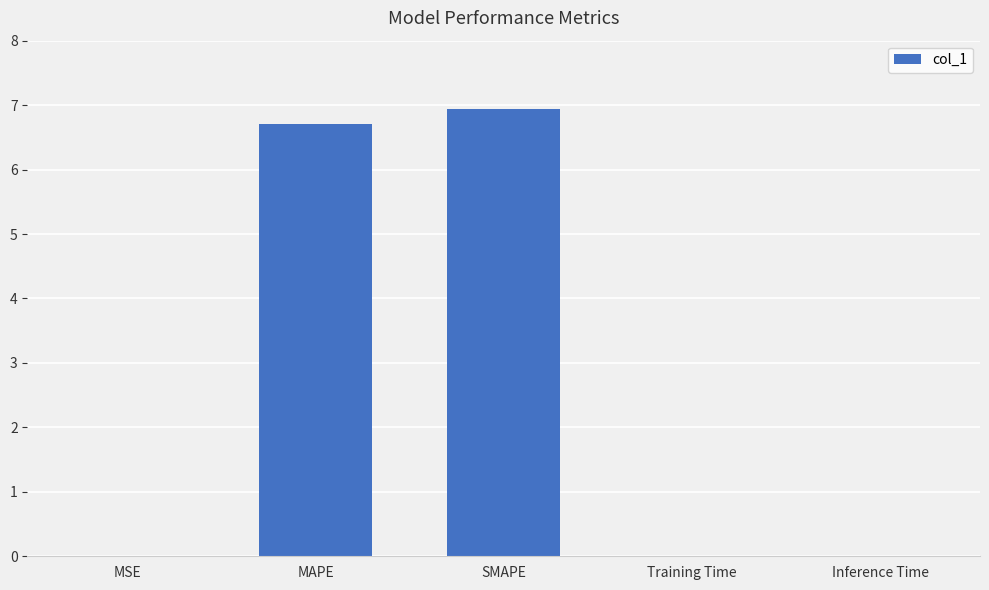

The chart shows a value of 0.0 at Inference Time. True or false?

True